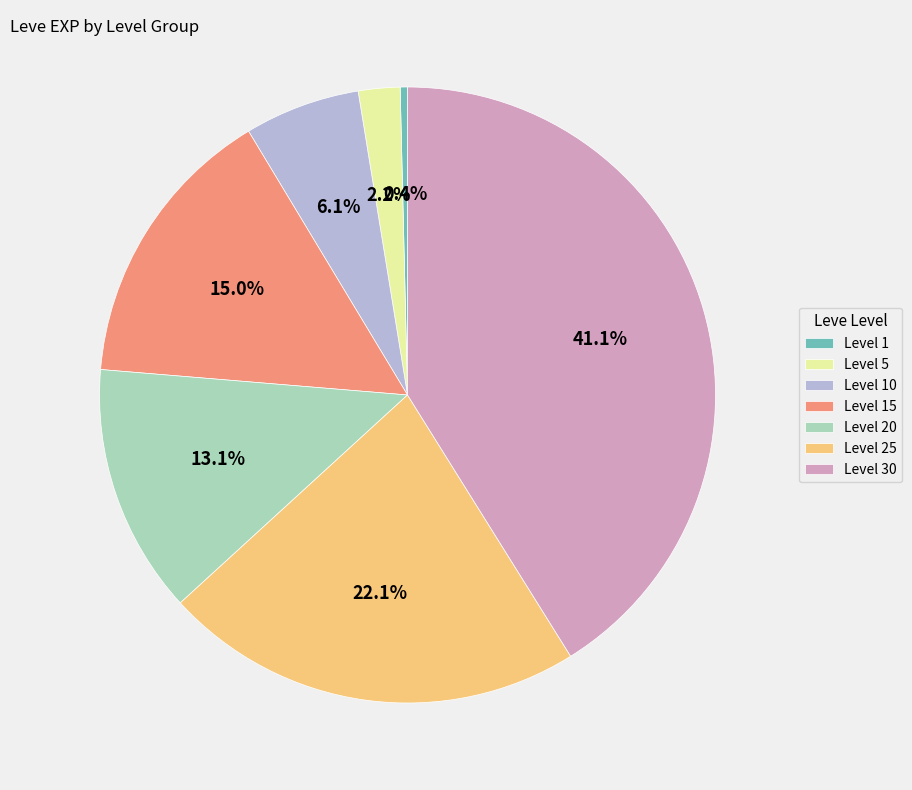

To the nearest percent, what portion does Level 30 represent?

41%